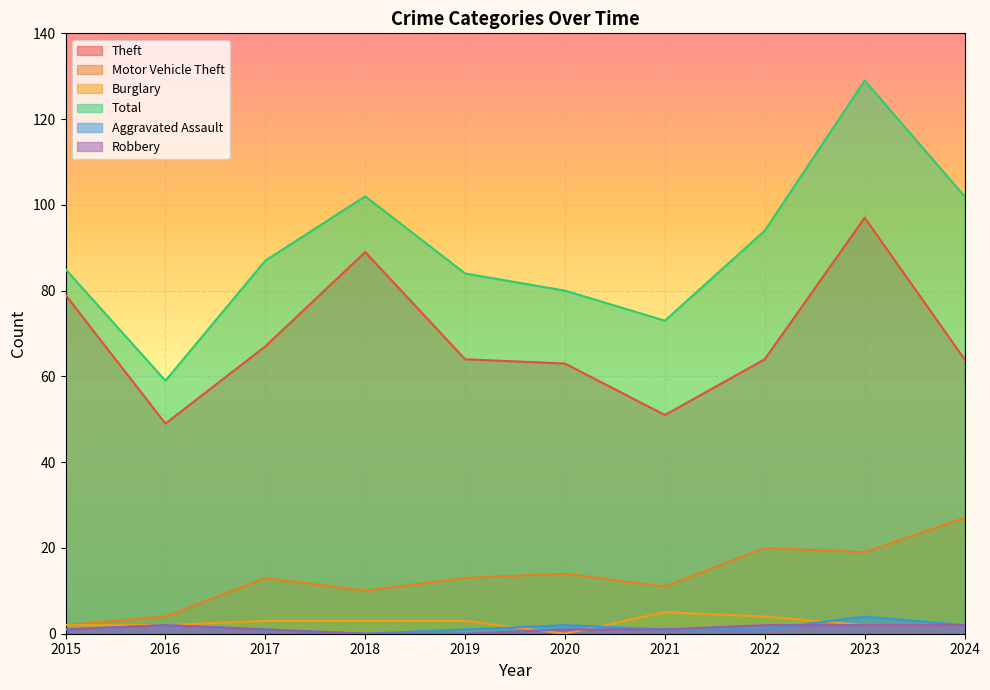

The value of Theft at 2015 is 79. True or false?

True